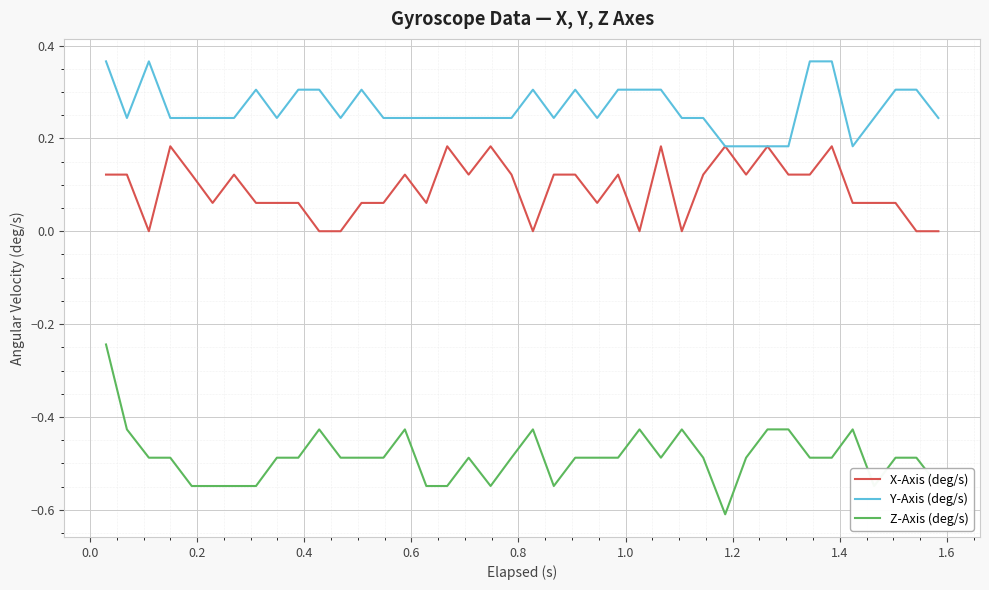

True or false: X-Axis (deg/s) and Z-Axis (deg/s) cross at least once.

False